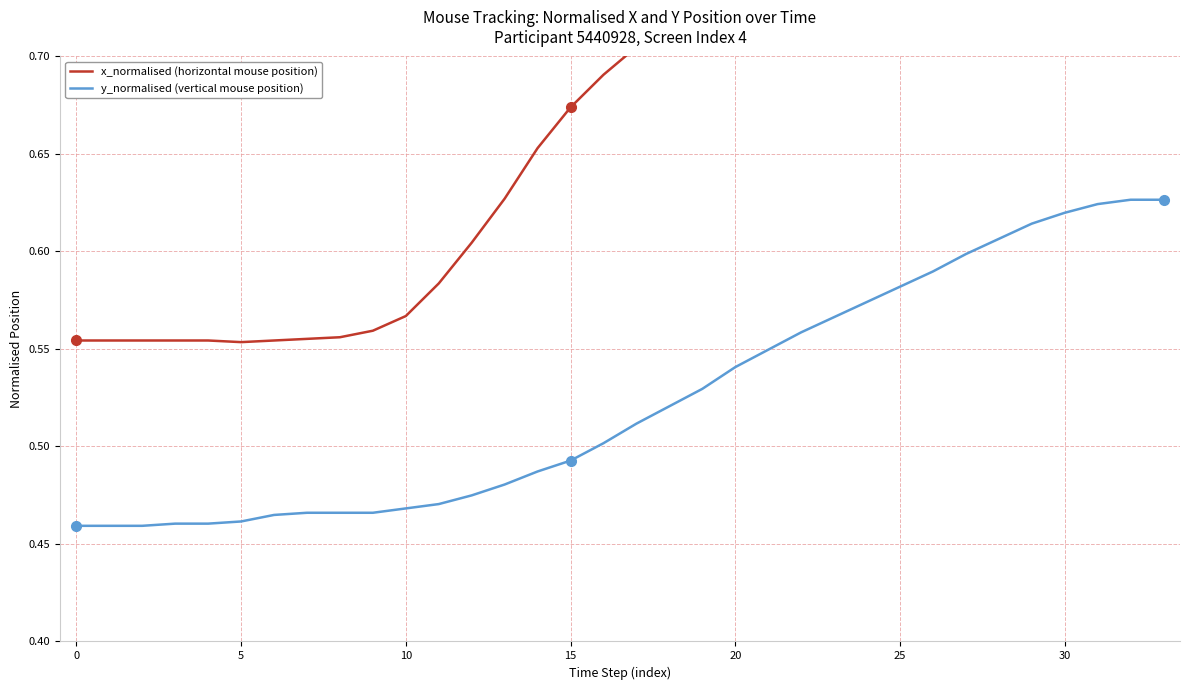

Rank the series by their maximum value, from lowest to highest.

y_normalised (vertical mouse position), x_normalised (horizontal mouse position)